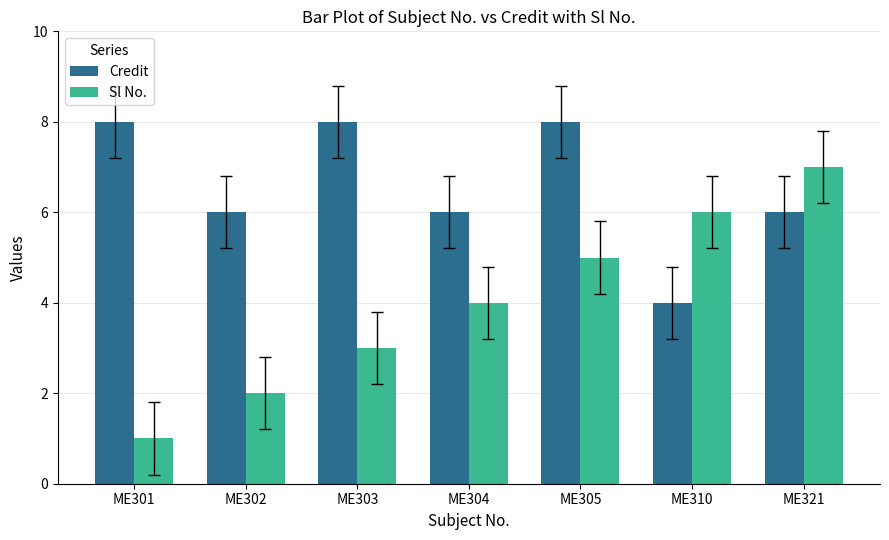

How many bars are there in each group?

2